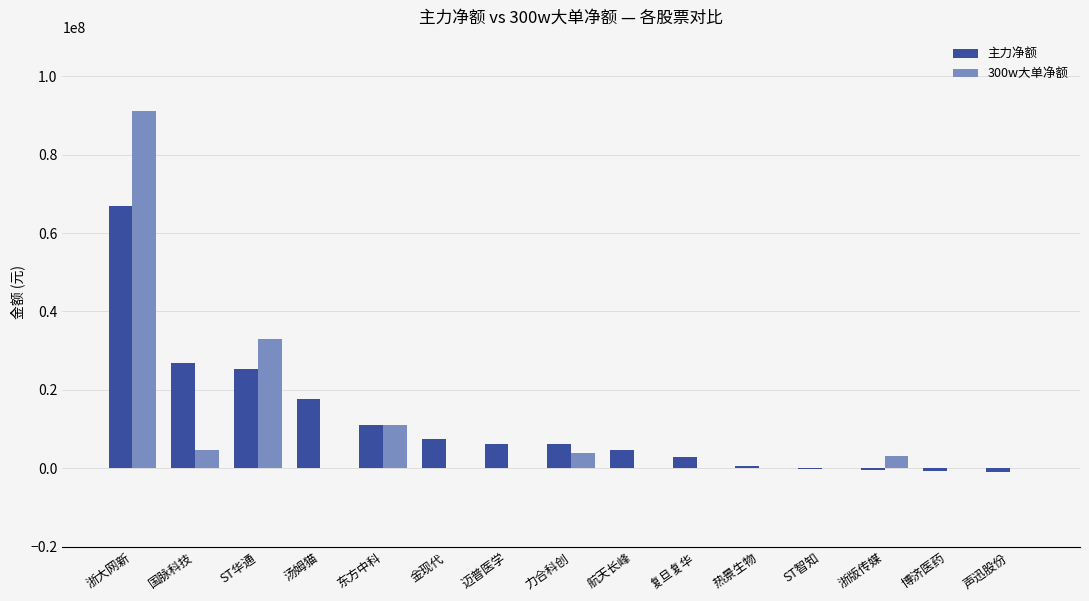

Is it true that 主力净额 equals 4607974 at 航天长峰?

True